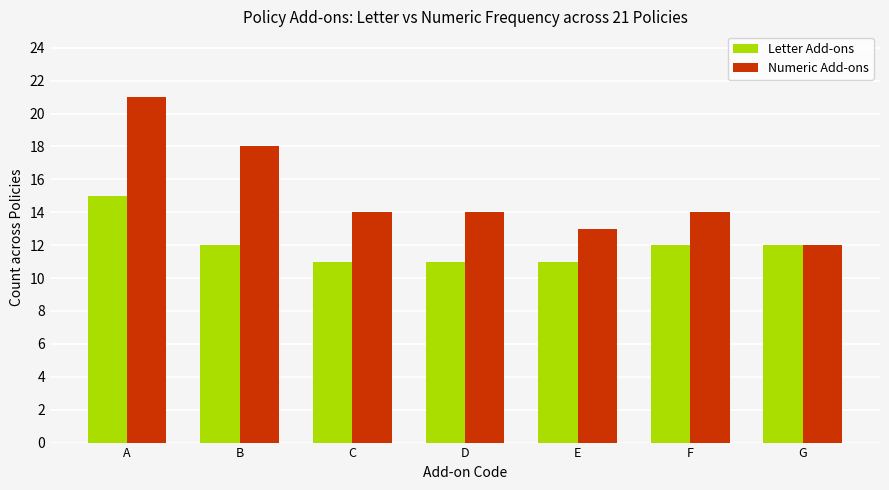

What is the value of the Numeric Add-ons bar at the 7th from the left?

12